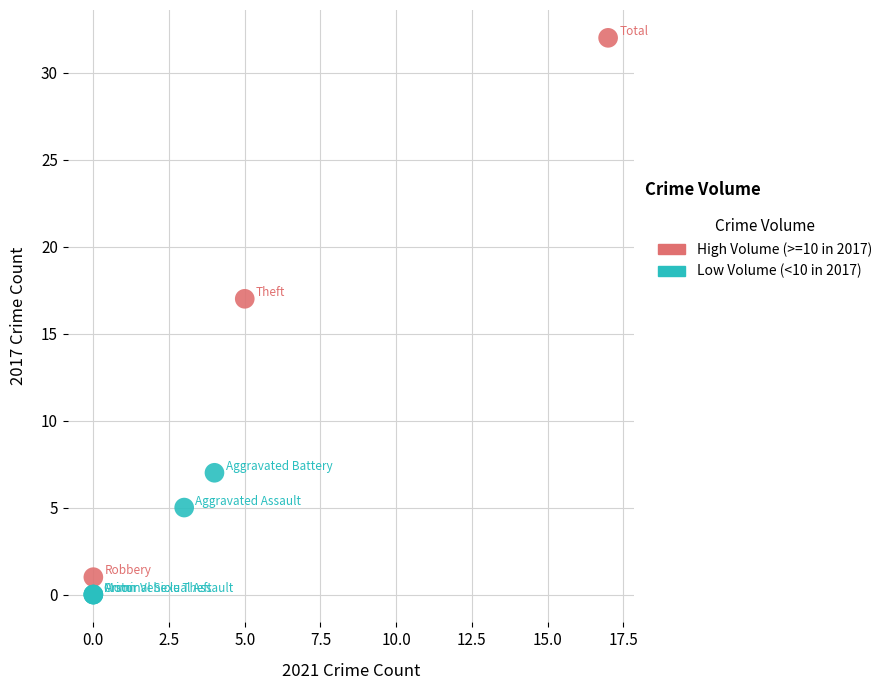

Which series reaches the maximum Y coordinate?

High Volume (>=10 in 2017)